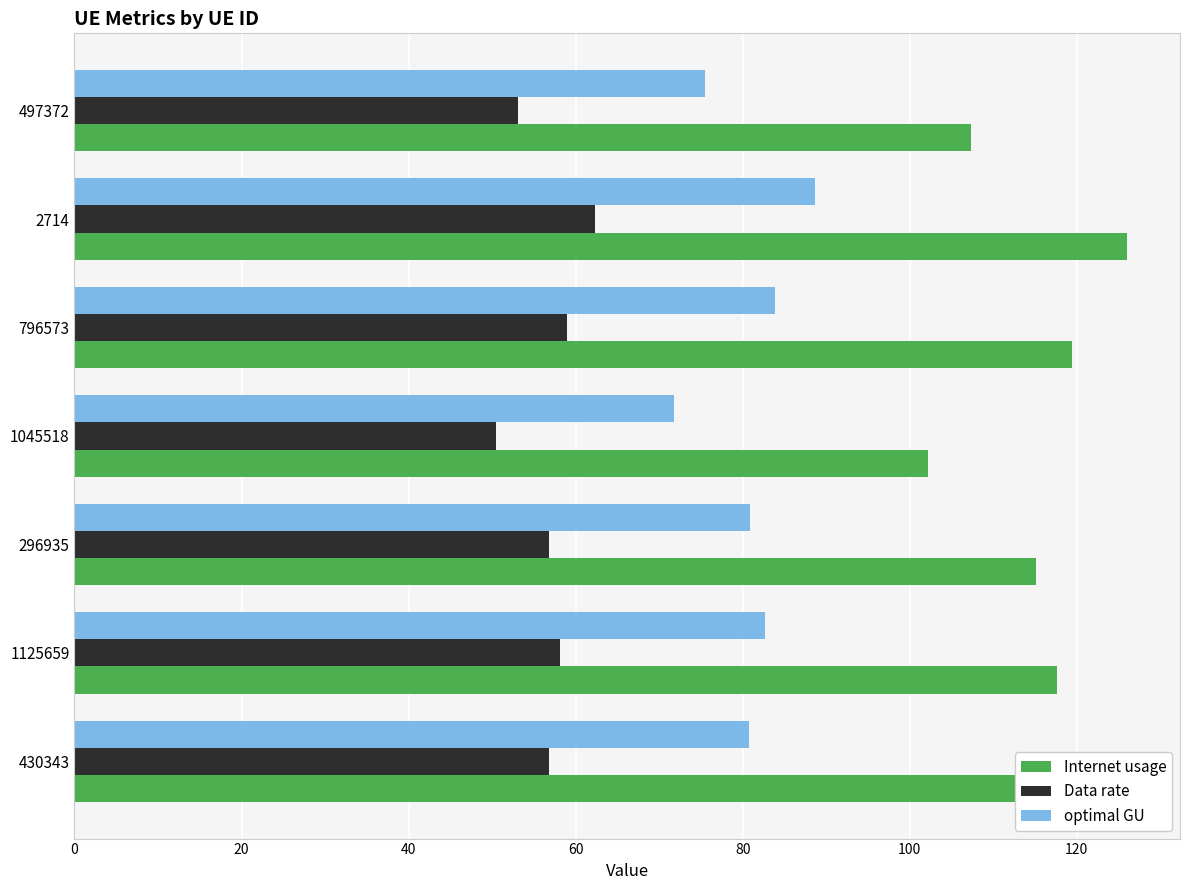

How many values in the Data rate series are below 56?

2